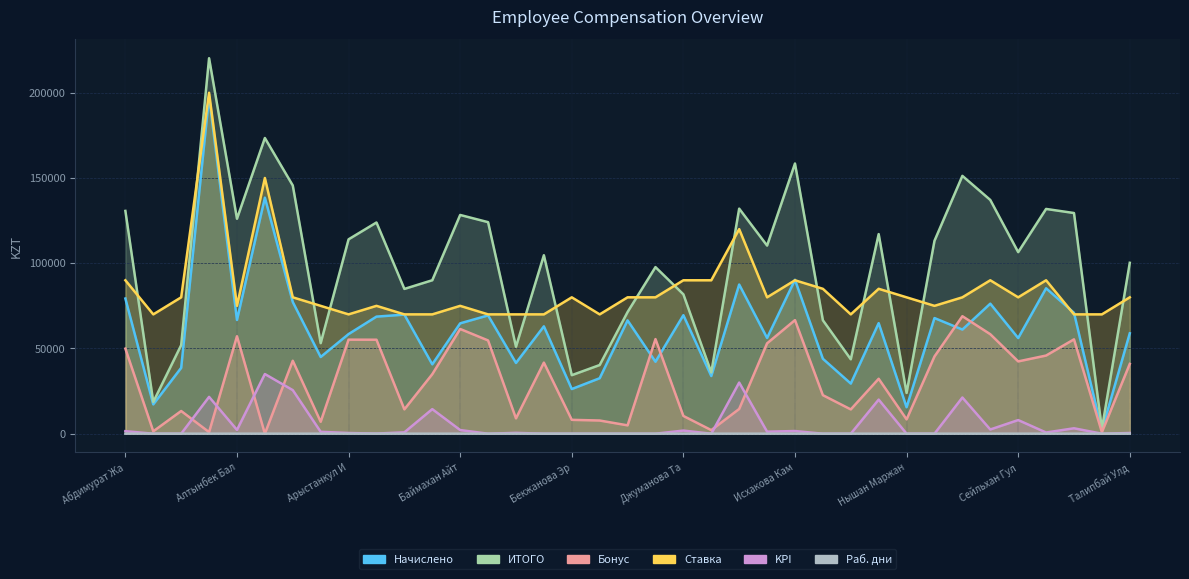

Between Абдимурат Жансая and Бейсенов Айдос, which series saw the biggest shift?

ИТОГО